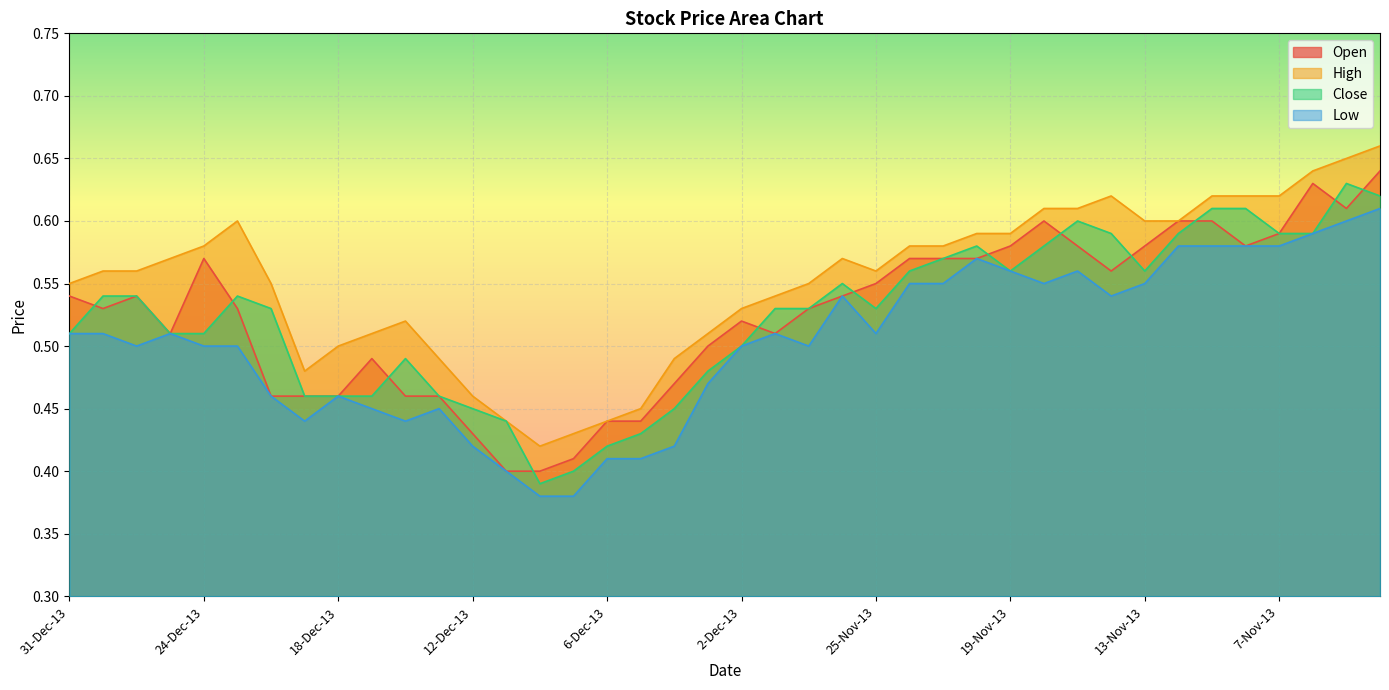

How many distinct data groups are displayed?

4